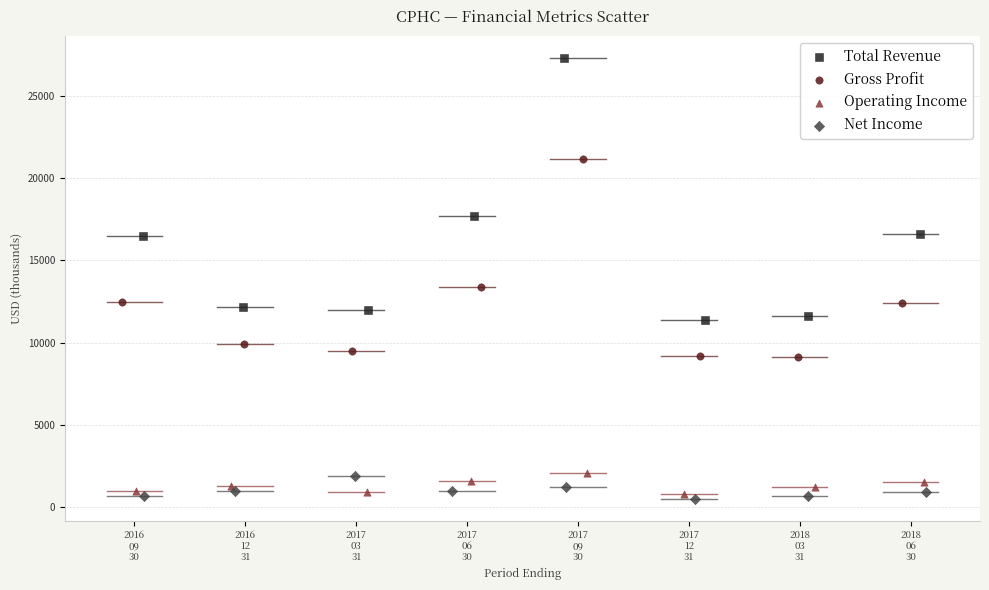

Which series has the widest spread of Y values?

Total Revenue